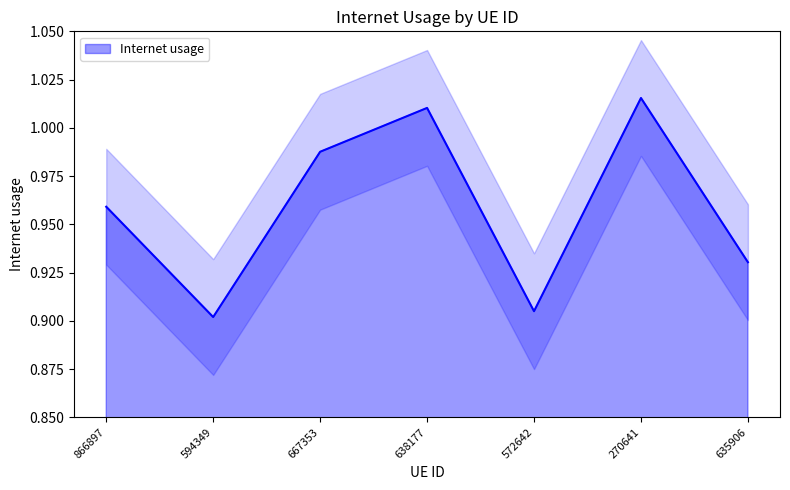

List the labels in order of value, largest first.

270641, 638177, 667353, 866897, 635906, 572642, 594349